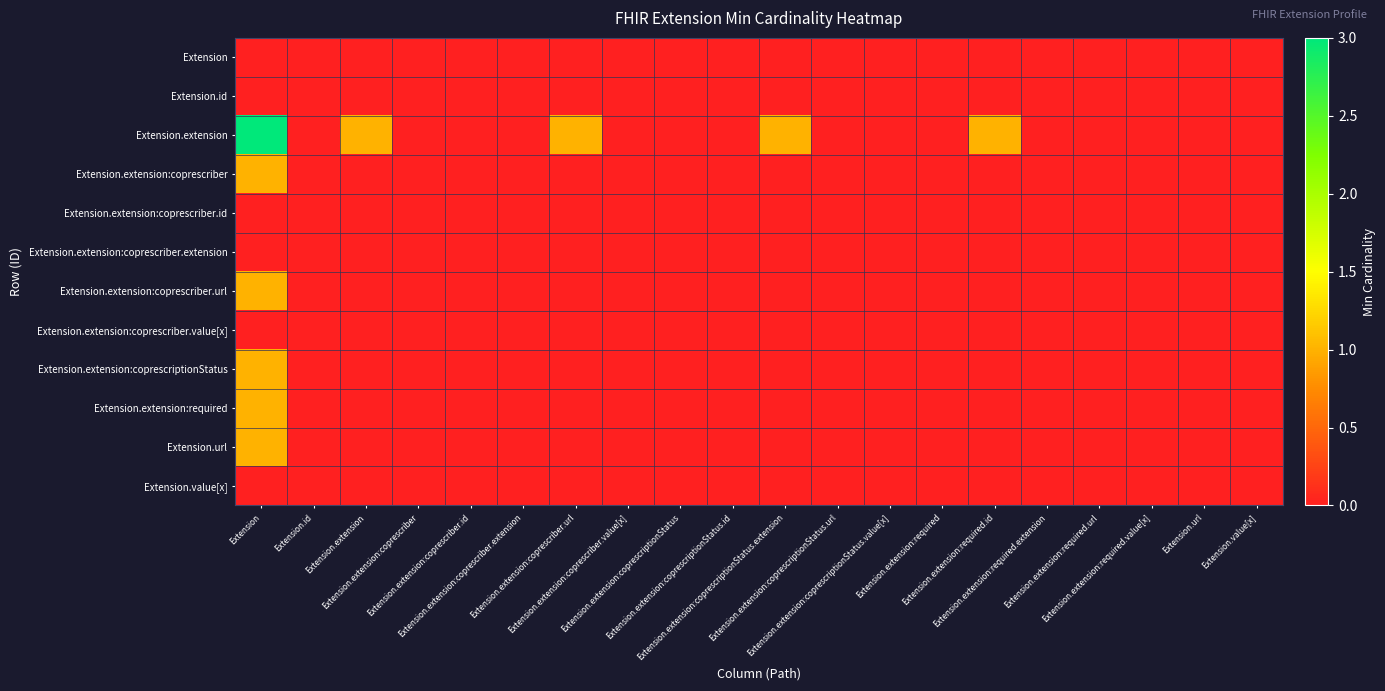

Reading right to left, transcribe all the data shown in this chart.

Extension: Extension.value[x]=0	Extension.url=0	Extension.extension:required.value[x]=0	Extension.extension:required.url=0	Extension.extension:required.extension=0	Extension.extension:required.id=0	Extension.extension:required=0	Extension.extension:coprescriptionStatus.value[x]=0	Extension.extension:coprescriptionStatus.url=0	Extension.extension:coprescriptionStatus.extension=0	Extension.extension:coprescriptionStatus.id=0	Extension.extension:coprescriptionStatus=0	Extension.extension:coprescriber.value[x]=0	Extension.extension:coprescriber.url=0	Extension.extension:coprescriber.extension=0	Extension.extension:coprescriber.id=0	Extension.extension:coprescriber=0	Extension.extension=0	Extension.id=0	Extension=0
Extension.id: Extension.value[x]=0	Extension.url=0	Extension.extension:required.value[x]=0	Extension.extension:required.url=0	Extension.extension:required.extension=0	Extension.extension:required.id=0	Extension.extension:required=0	Extension.extension:coprescriptionStatus.value[x]=0	Extension.extension:coprescriptionStatus.url=0	Extension.extension:coprescriptionStatus.extension=0	Extension.extension:coprescriptionStatus.id=0	Extension.extension:coprescriptionStatus=0	Extension.extension:coprescriber.value[x]=0	Extension.extension:coprescriber.url=0	Extension.extension:coprescriber.extension=0	Extension.extension:coprescriber.id=0	Extension.extension:coprescriber=0	Extension.extension=0	Extension.id=0	Extension=0
Extension.extension: Extension.value[x]=0	Extension.url=0	Extension.extension:required.value[x]=0	Extension.extension:required.url=0	Extension.extension:required.extension=0	Extension.extension:required.id=1	Extension.extension:required=0	Extension.extension:coprescriptionStatus.value[x]=0	Extension.extension:coprescriptionStatus.url=0	Extension.extension:coprescriptionStatus.extension=1	Extension.extension:coprescriptionStatus.id=0	Extension.extension:coprescriptionStatus=0	Extension.extension:coprescriber.value[x]=0	Extension.extension:coprescriber.url=1	Extension.extension:coprescriber.extension=0	Extension.extension:coprescriber.id=0	Extension.extension:coprescriber=0	Extension.extension=1	Extension.id=0	Extension=3
Extension.extension:coprescriber: Extension.value[x]=0	Extension.url=0	Extension.extension:required.value[x]=0	Extension.extension:required.url=0	Extension.extension:required.extension=0	Extension.extension:required.id=0	Extension.extension:required=0	Extension.extension:coprescriptionStatus.value[x]=0	Extension.extension:coprescriptionStatus.url=0	Extension.extension:coprescriptionStatus.extension=0	Extension.extension:coprescriptionStatus.id=0	Extension.extension:coprescriptionStatus=0	Extension.extension:coprescriber.value[x]=0	Extension.extension:coprescriber.url=0	Extension.extension:coprescriber.extension=0	Extension.extension:coprescriber.id=0	Extension.extension:coprescriber=0	Extension.extension=0	Extension.id=0	Extension=1
Extension.extension:coprescriber.id: Extension.value[x]=0	Extension.url=0	Extension.extension:required.value[x]=0	Extension.extension:required.url=0	Extension.extension:required.extension=0	Extension.extension:required.id=0	Extension.extension:required=0	Extension.extension:coprescriptionStatus.value[x]=0	Extension.extension:coprescriptionStatus.url=0	Extension.extension:coprescriptionStatus.extension=0	Extension.extension:coprescriptionStatus.id=0	Extension.extension:coprescriptionStatus=0	Extension.extension:coprescriber.value[x]=0	Extension.extension:coprescriber.url=0	Extension.extension:coprescriber.extension=0	Extension.extension:coprescriber.id=0	Extension.extension:coprescriber=0	Extension.extension=0	Extension.id=0	Extension=0
Extension.extension:coprescriber.extension: Extension.value[x]=0	Extension.url=0	Extension.extension:required.value[x]=0	Extension.extension:required.url=0	Extension.extension:required.extension=0	Extension.extension:required.id=0	Extension.extension:required=0	Extension.extension:coprescriptionStatus.value[x]=0	Extension.extension:coprescriptionStatus.url=0	Extension.extension:coprescriptionStatus.extension=0	Extension.extension:coprescriptionStatus.id=0	Extension.extension:coprescriptionStatus=0	Extension.extension:coprescriber.value[x]=0	Extension.extension:coprescriber.url=0	Extension.extension:coprescriber.extension=0	Extension.extension:coprescriber.id=0	Extension.extension:coprescriber=0	Extension.extension=0	Extension.id=0	Extension=0
Extension.extension:coprescriber.url: Extension.value[x]=0	Extension.url=0	Extension.extension:required.value[x]=0	Extension.extension:required.url=0	Extension.extension:required.extension=0	Extension.extension:required.id=0	Extension.extension:required=0	Extension.extension:coprescriptionStatus.value[x]=0	Extension.extension:coprescriptionStatus.url=0	Extension.extension:coprescriptionStatus.extension=0	Extension.extension:coprescriptionStatus.id=0	Extension.extension:coprescriptionStatus=0	Extension.extension:coprescriber.value[x]=0	Extension.extension:coprescriber.url=0	Extension.extension:coprescriber.extension=0	Extension.extension:coprescriber.id=0	Extension.extension:coprescriber=0	Extension.extension=0	Extension.id=0	Extension=1
Extension.extension:coprescriber.value[x]: Extension.value[x]=0	Extension.url=0	Extension.extension:required.value[x]=0	Extension.extension:required.url=0	Extension.extension:required.extension=0	Extension.extension:required.id=0	Extension.extension:required=0	Extension.extension:coprescriptionStatus.value[x]=0	Extension.extension:coprescriptionStatus.url=0	Extension.extension:coprescriptionStatus.extension=0	Extension.extension:coprescriptionStatus.id=0	Extension.extension:coprescriptionStatus=0	Extension.extension:coprescriber.value[x]=0	Extension.extension:coprescriber.url=0	Extension.extension:coprescriber.extension=0	Extension.extension:coprescriber.id=0	Extension.extension:coprescriber=0	Extension.extension=0	Extension.id=0	Extension=0
Extension.extension:coprescriptionStatus: Extension.value[x]=0	Extension.url=0	Extension.extension:required.value[x]=0	Extension.extension:required.url=0	Extension.extension:required.extension=0	Extension.extension:required.id=0	Extension.extension:required=0	Extension.extension:coprescriptionStatus.value[x]=0	Extension.extension:coprescriptionStatus.url=0	Extension.extension:coprescriptionStatus.extension=0	Extension.extension:coprescriptionStatus.id=0	Extension.extension:coprescriptionStatus=0	Extension.extension:coprescriber.value[x]=0	Extension.extension:coprescriber.url=0	Extension.extension:coprescriber.extension=0	Extension.extension:coprescriber.id=0	Extension.extension:coprescriber=0	Extension.extension=0	Extension.id=0	Extension=1
Extension.extension:required: Extension.value[x]=0	Extension.url=0	Extension.extension:required.value[x]=0	Extension.extension:required.url=0	Extension.extension:required.extension=0	Extension.extension:required.id=0	Extension.extension:required=0	Extension.extension:coprescriptionStatus.value[x]=0	Extension.extension:coprescriptionStatus.url=0	Extension.extension:coprescriptionStatus.extension=0	Extension.extension:coprescriptionStatus.id=0	Extension.extension:coprescriptionStatus=0	Extension.extension:coprescriber.value[x]=0	Extension.extension:coprescriber.url=0	Extension.extension:coprescriber.extension=0	Extension.extension:coprescriber.id=0	Extension.extension:coprescriber=0	Extension.extension=0	Extension.id=0	Extension=1
Extension.url: Extension.value[x]=0	Extension.url=0	Extension.extension:required.value[x]=0	Extension.extension:required.url=0	Extension.extension:required.extension=0	Extension.extension:required.id=0	Extension.extension:required=0	Extension.extension:coprescriptionStatus.value[x]=0	Extension.extension:coprescriptionStatus.url=0	Extension.extension:coprescriptionStatus.extension=0	Extension.extension:coprescriptionStatus.id=0	Extension.extension:coprescriptionStatus=0	Extension.extension:coprescriber.value[x]=0	Extension.extension:coprescriber.url=0	Extension.extension:coprescriber.extension=0	Extension.extension:coprescriber.id=0	Extension.extension:coprescriber=0	Extension.extension=0	Extension.id=0	Extension=1
Extension.value[x]: Extension.value[x]=0	Extension.url=0	Extension.extension:required.value[x]=0	Extension.extension:required.url=0	Extension.extension:required.extension=0	Extension.extension:required.id=0	Extension.extension:required=0	Extension.extension:coprescriptionStatus.value[x]=0	Extension.extension:coprescriptionStatus.url=0	Extension.extension:coprescriptionStatus.extension=0	Extension.extension:coprescriptionStatus.id=0	Extension.extension:coprescriptionStatus=0	Extension.extension:coprescriber.value[x]=0	Extension.extension:coprescriber.url=0	Extension.extension:coprescriber.extension=0	Extension.extension:coprescriber.id=0	Extension.extension:coprescriber=0	Extension.extension=0	Extension.id=0	Extension=0